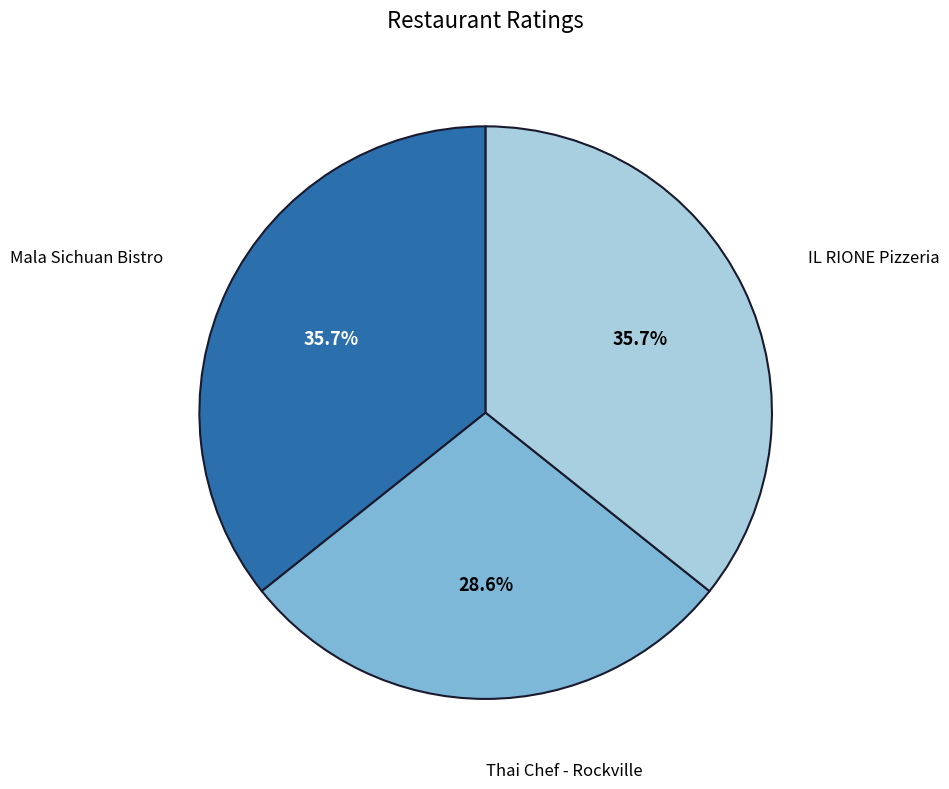

Count the number of slices in the pie.

3